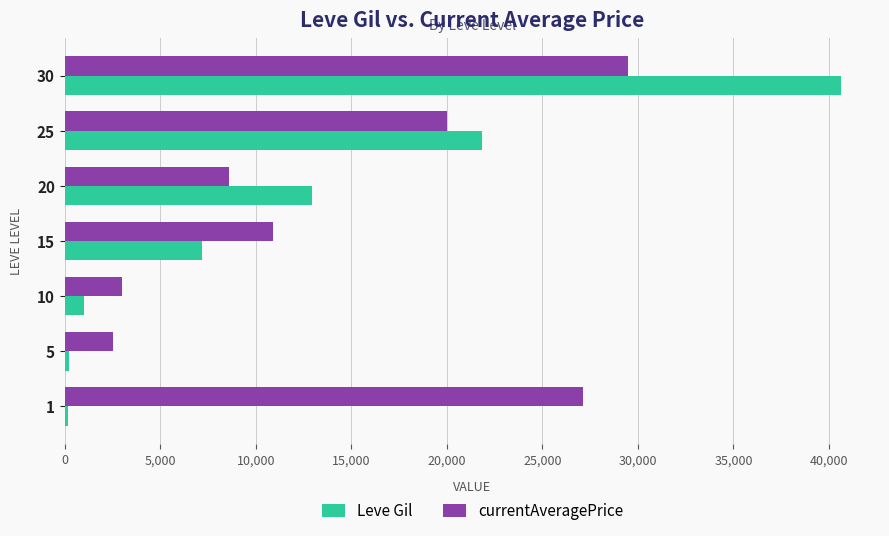

At which label does currentAveragePrice reach its peak?

30